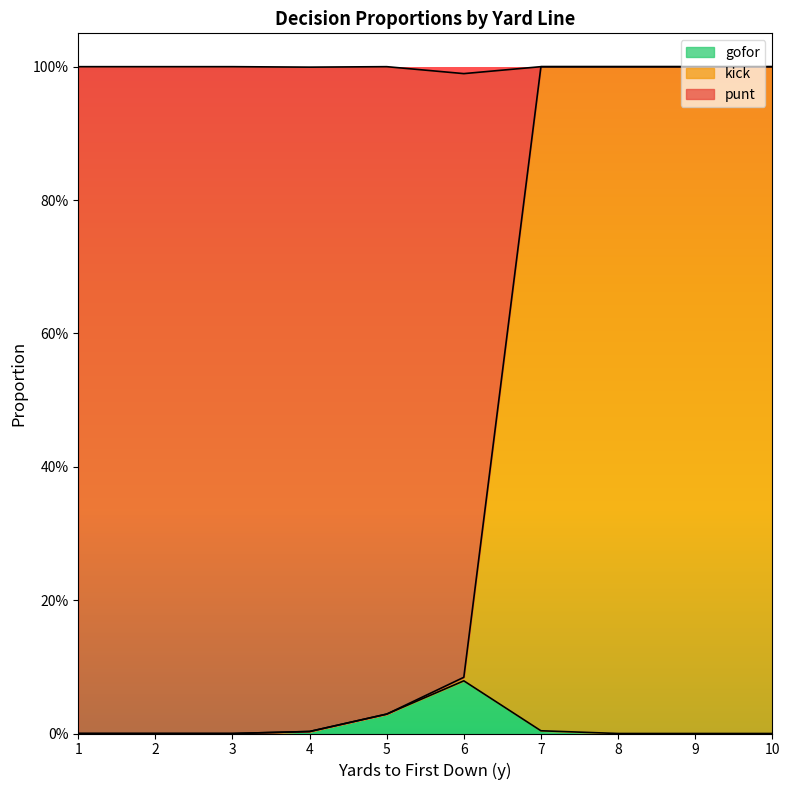

What are all the series names shown in the legend?

gofor, kick, punt